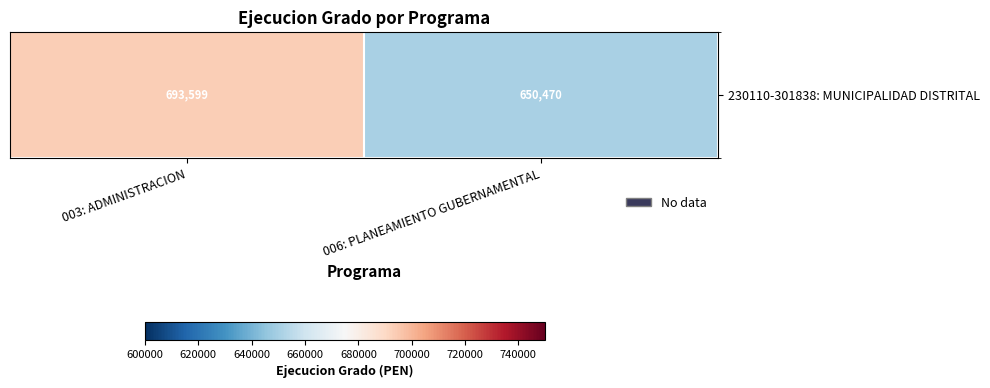

Reading left to right, what are all the values shown in this chart?

003: ADMINISTRACION=693599	006: PLANEAMIENTO GUBERNAMENTAL=650470